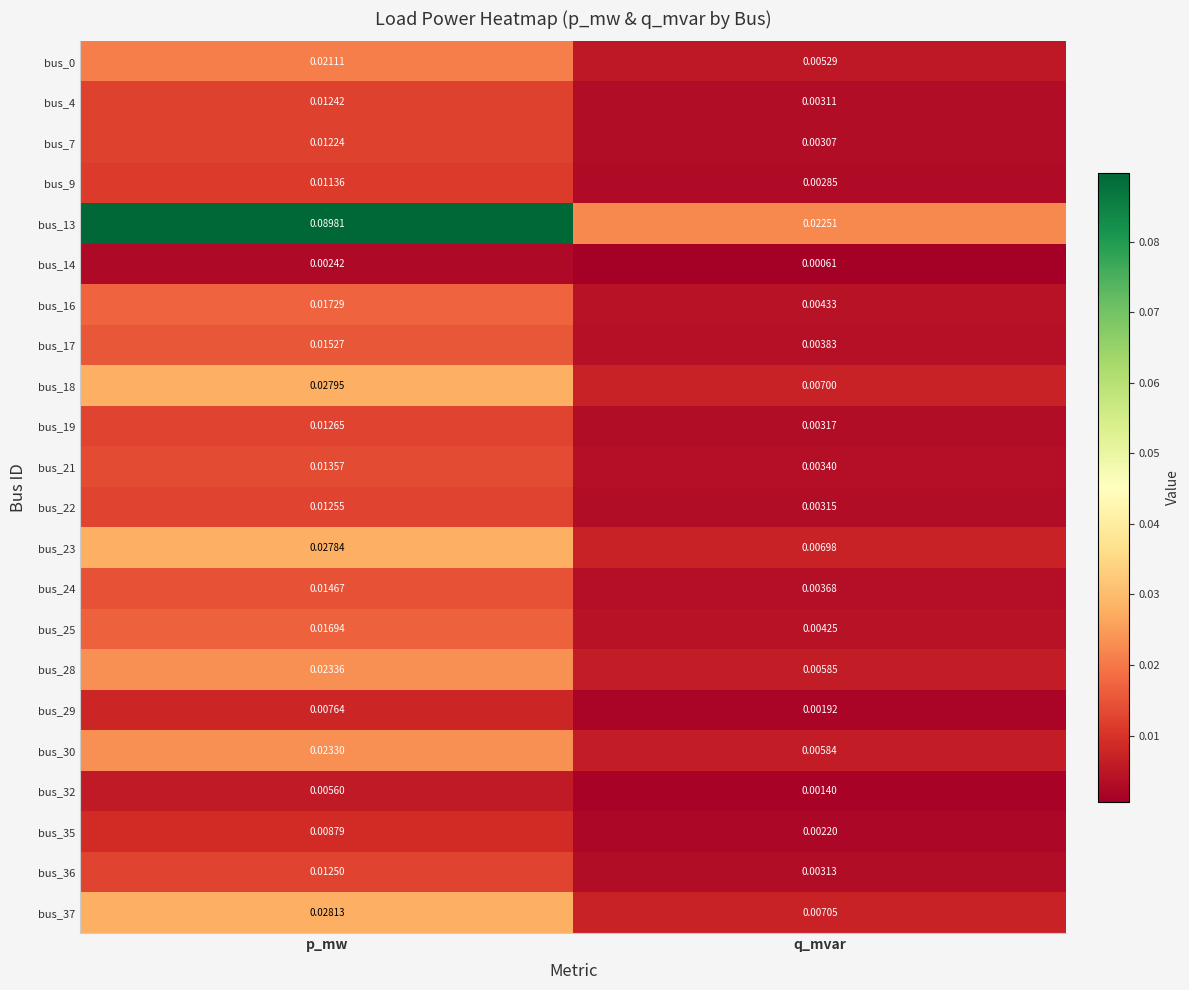

Which label corresponds to the smallest value in the chart?

q_mvar